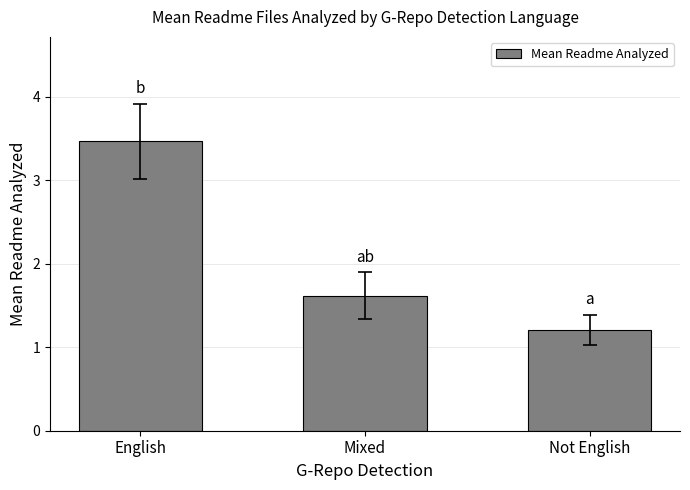

Rank the categories by value from lowest to highest.

Not English, Mixed, English